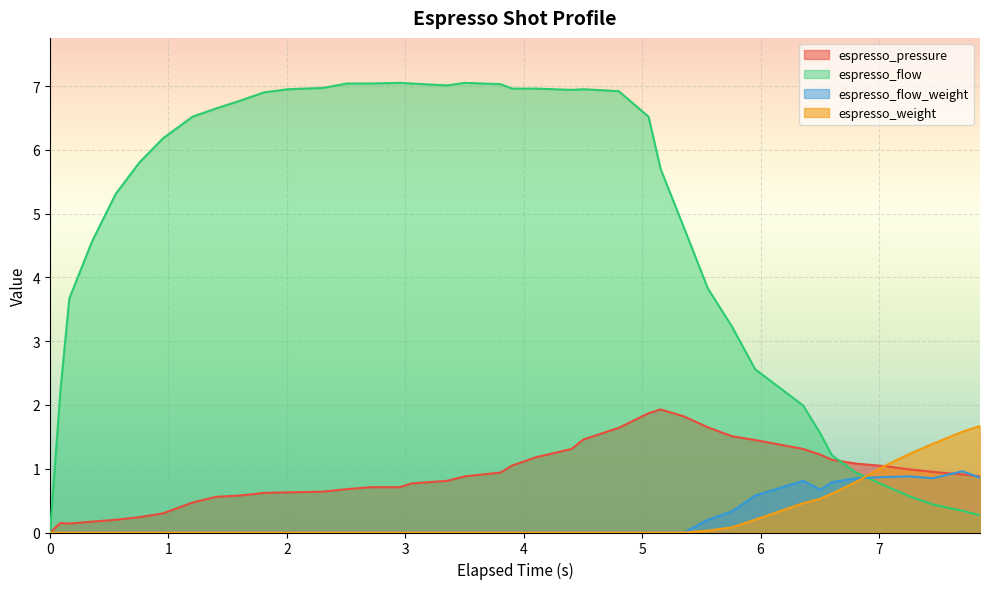

What is the maximum value for espresso_weight?

1.7